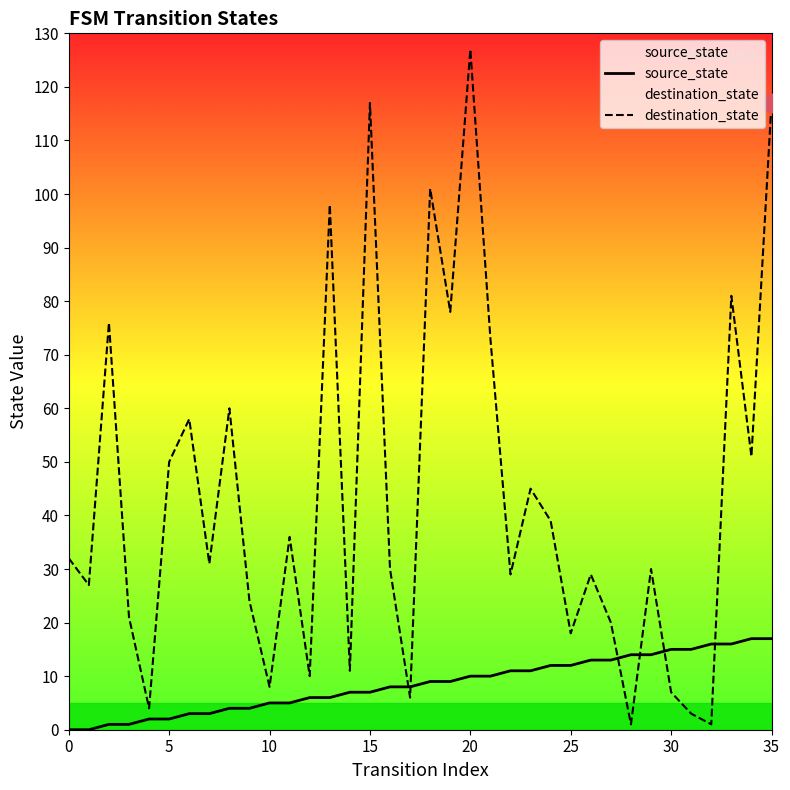

What are all the series names shown in the legend?

source_state, destination_state